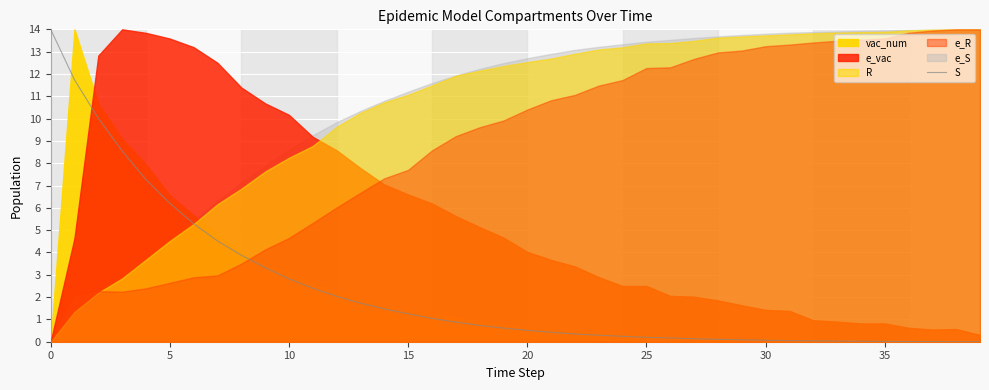

What is the label of the 29th point from the left?

28